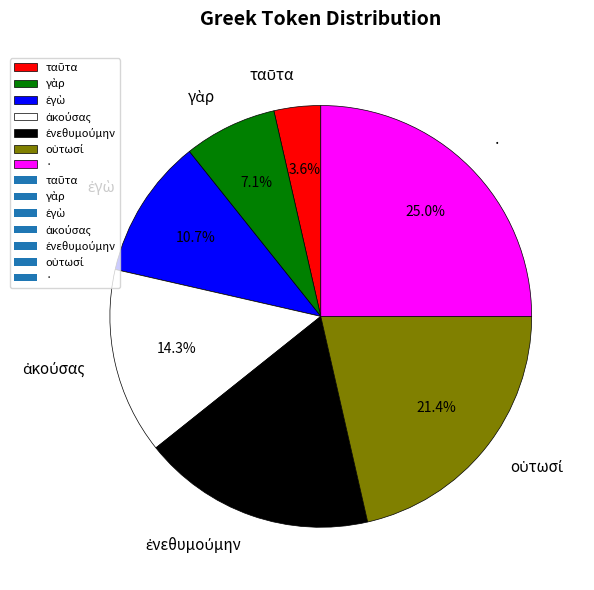

Which category has the biggest portion of the pie?

·